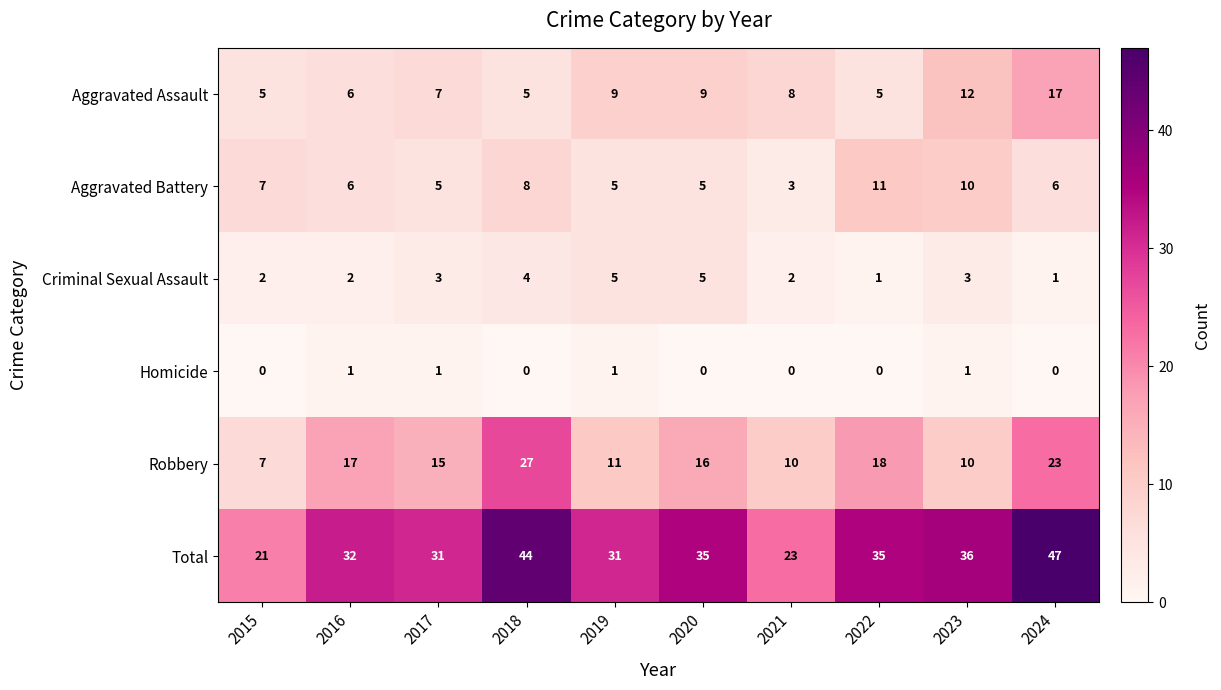

What is the difference between the Total values at 2019 and 2022?

4